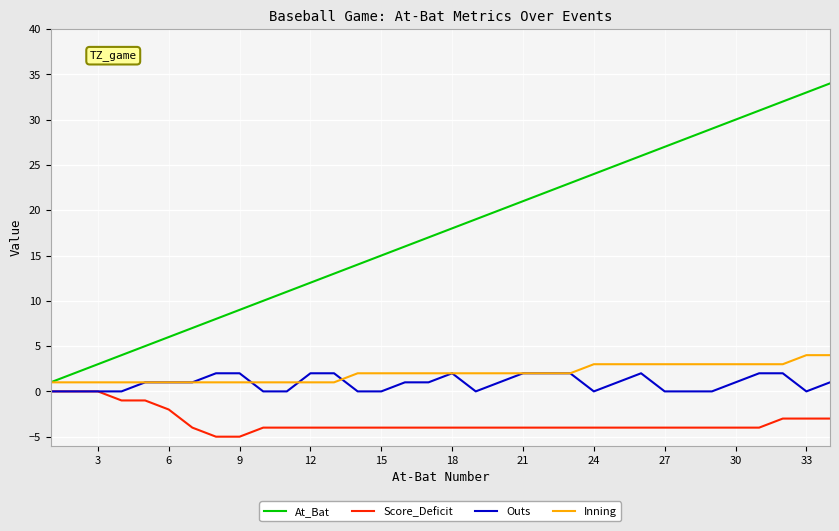

True or false: Inning and Outs cross at least once.

True